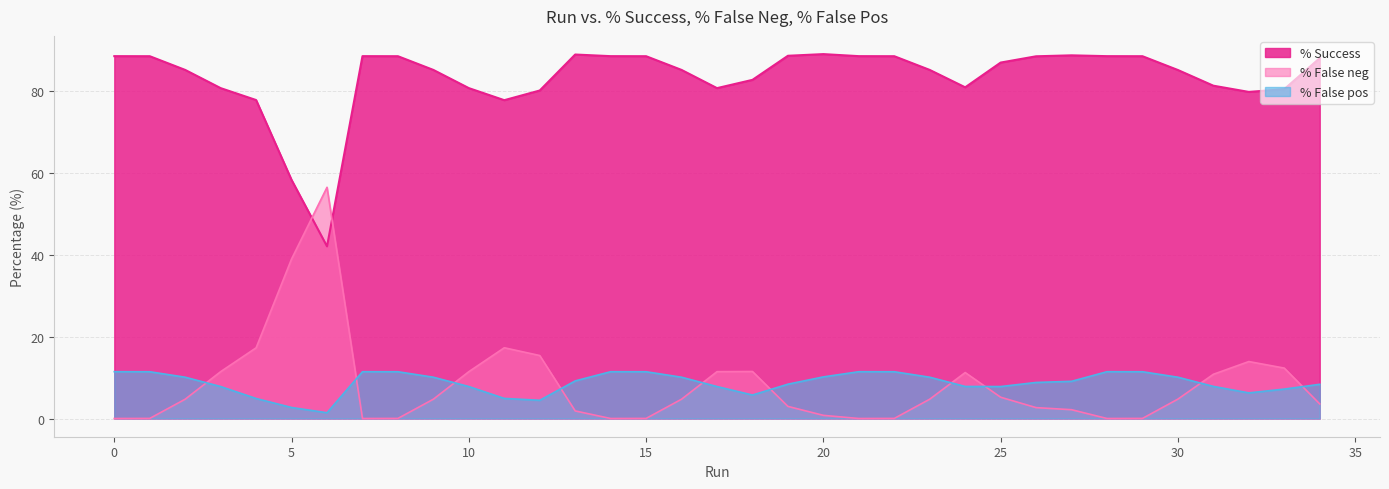

Does the chart display data point markers on the line(s)?

No